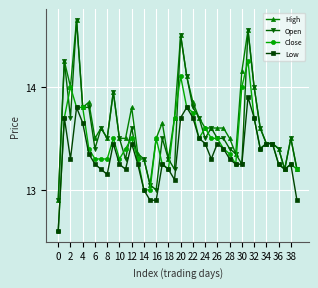

What is the lowest value of the Open series?

12.9